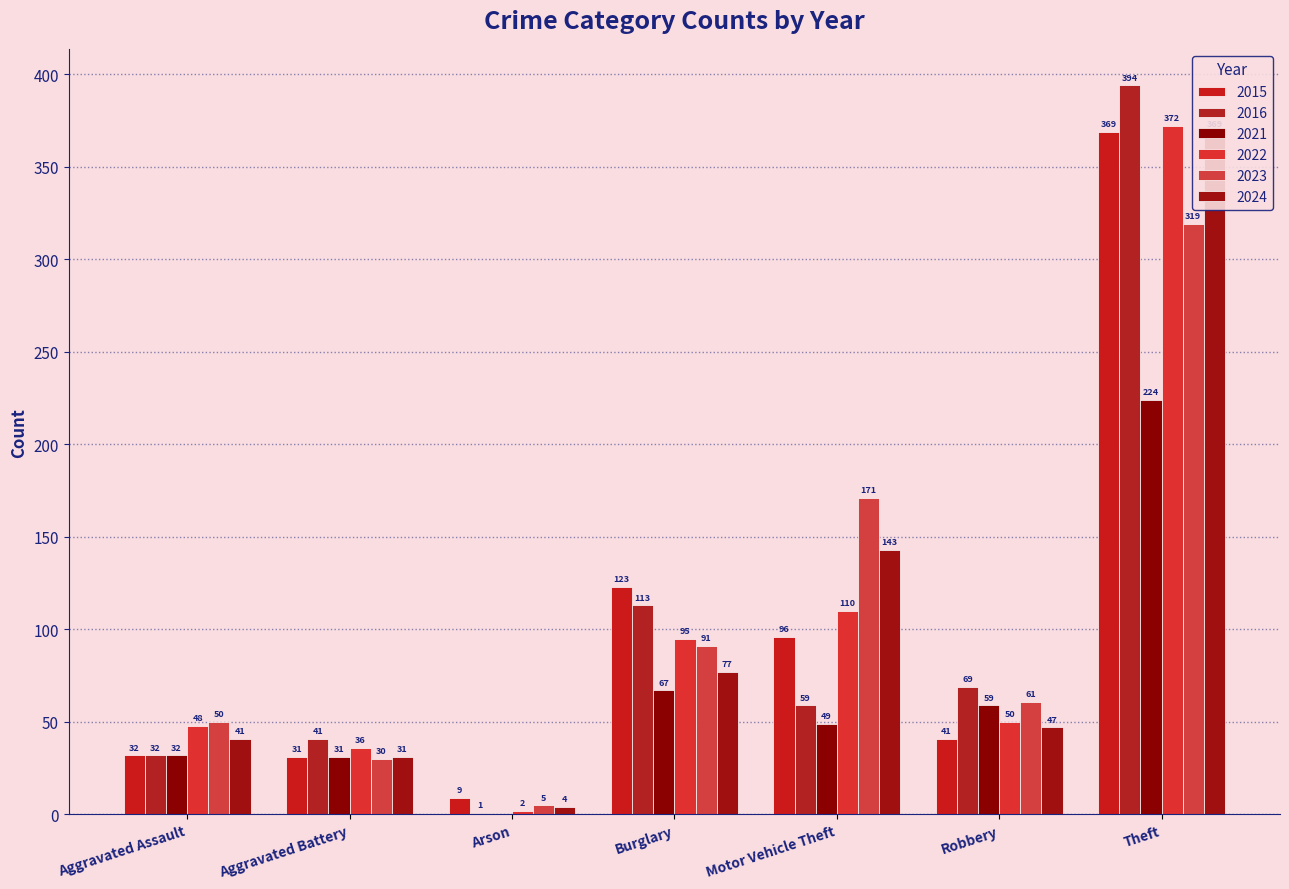

True or false: 2021 has a value of 49 at Motor Vehicle Theft.

True